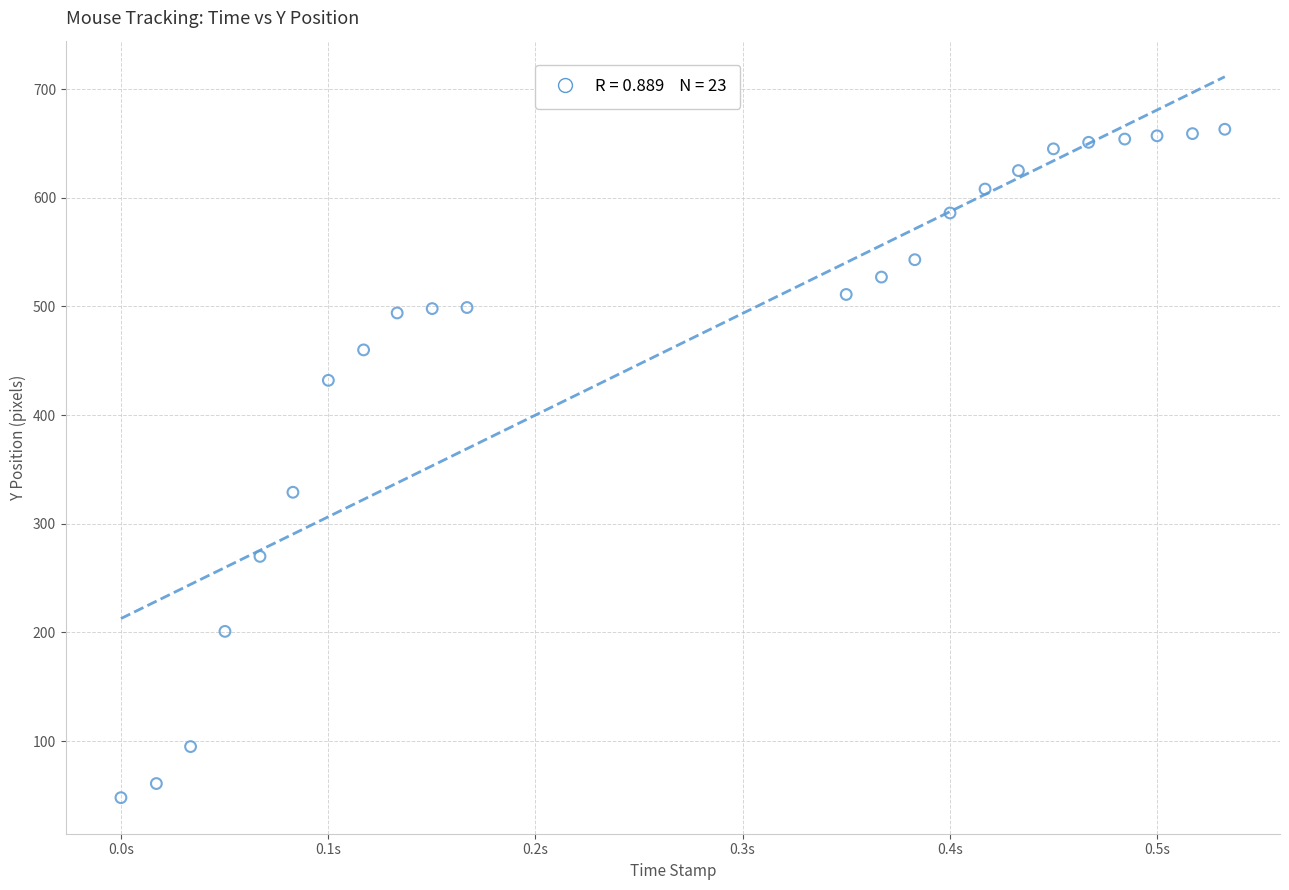

What Y value in the scatter plot is closest to 355?

329